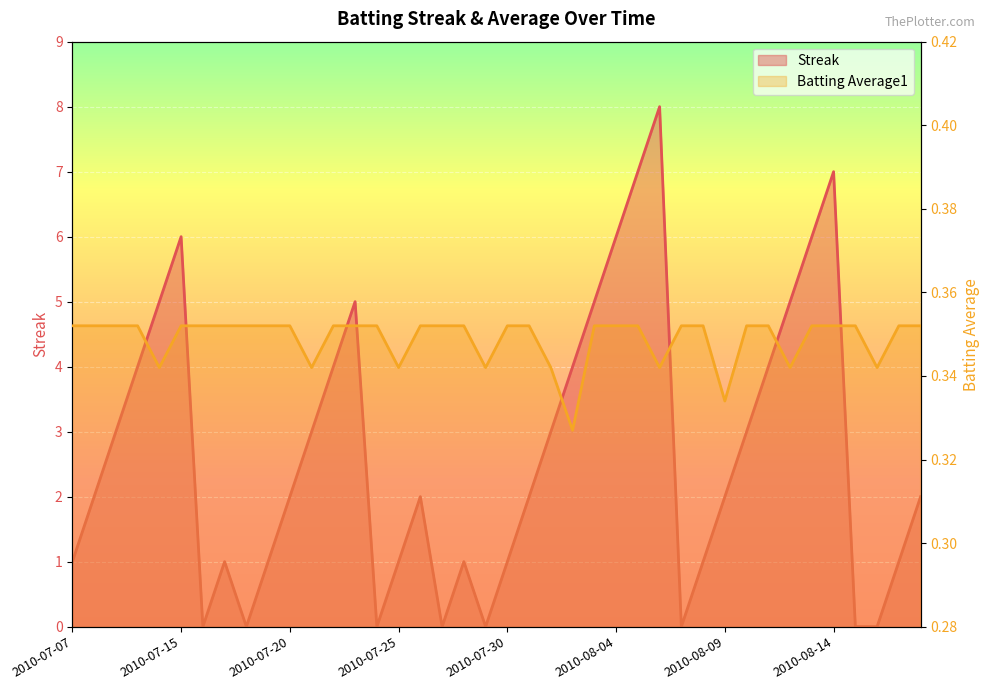

What is the highest value of the Streak series?

8.0